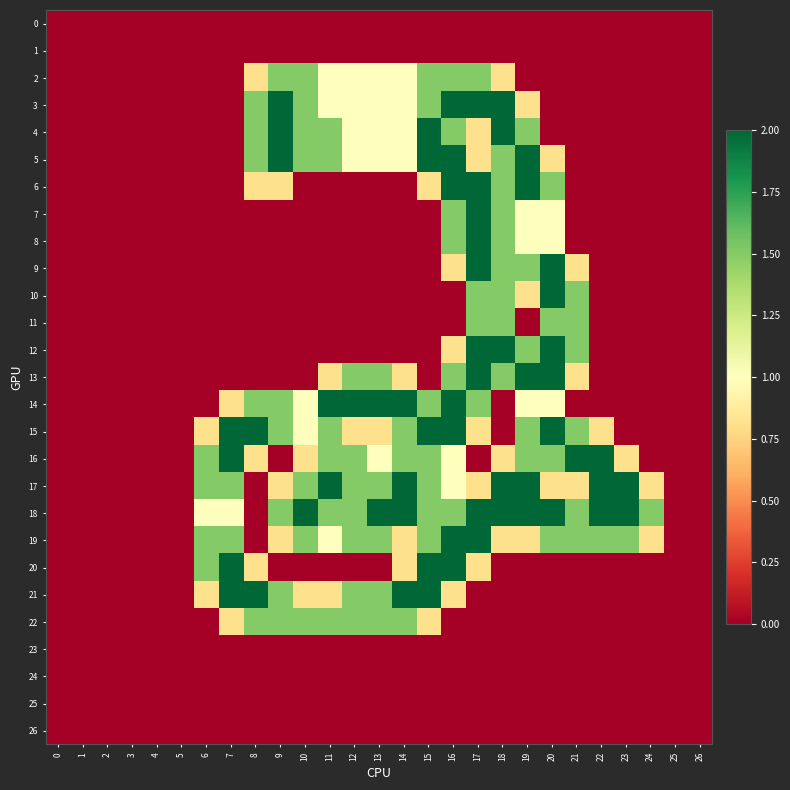

How many data points does each series have?

27